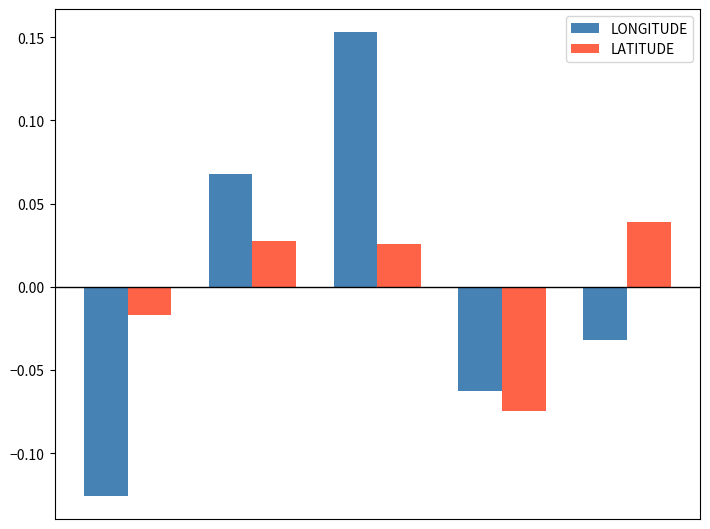

At how many categories does at least one series exceed 0?

3